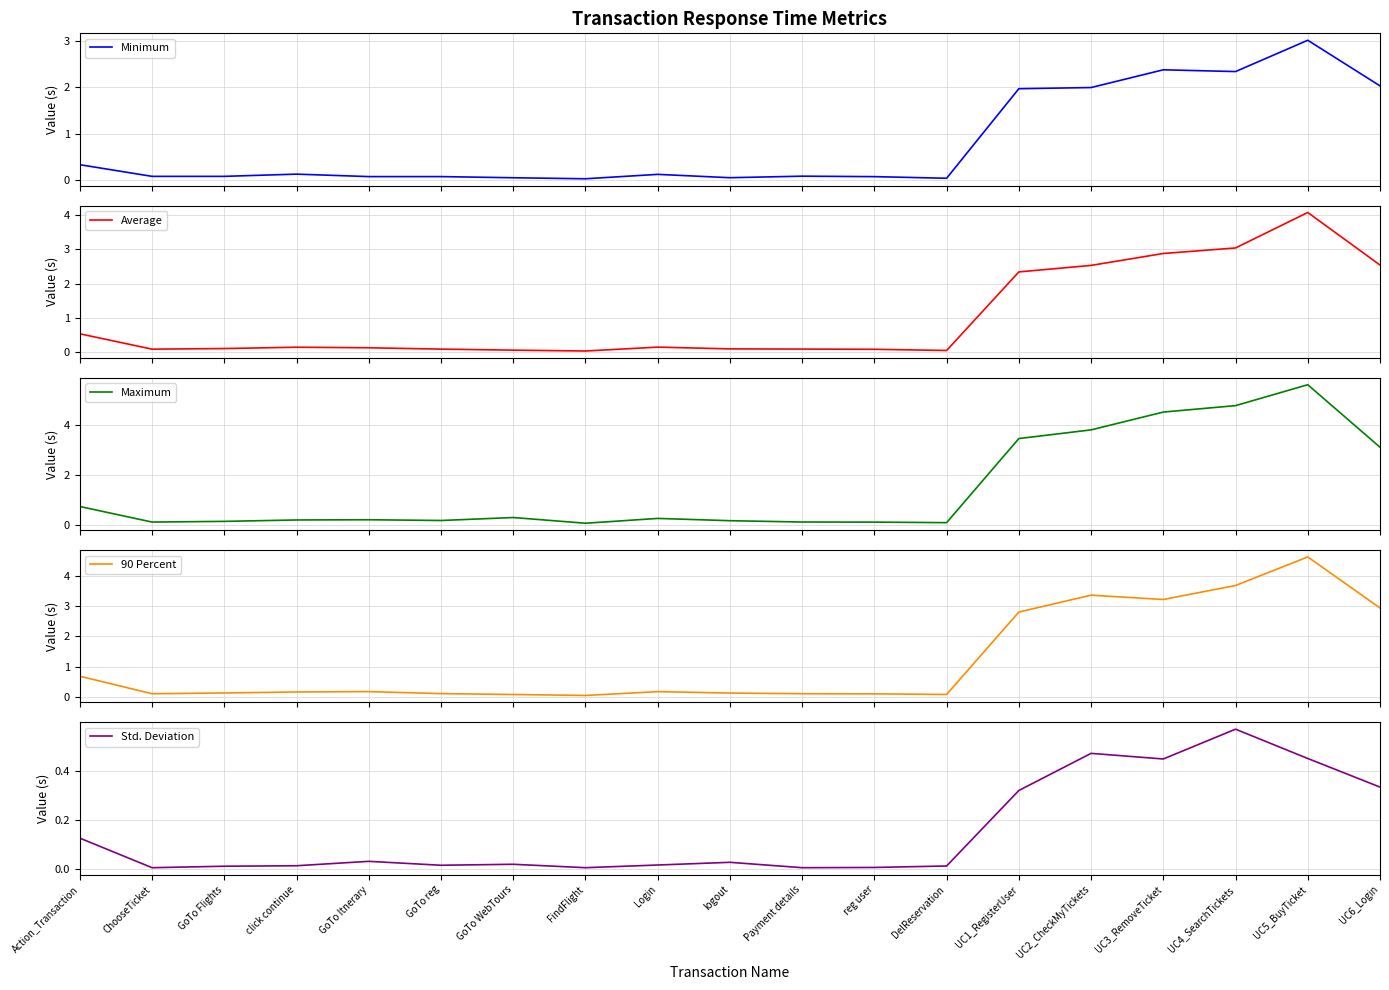

What is the total value across all series at UC3_RemoveTicket?

13.4